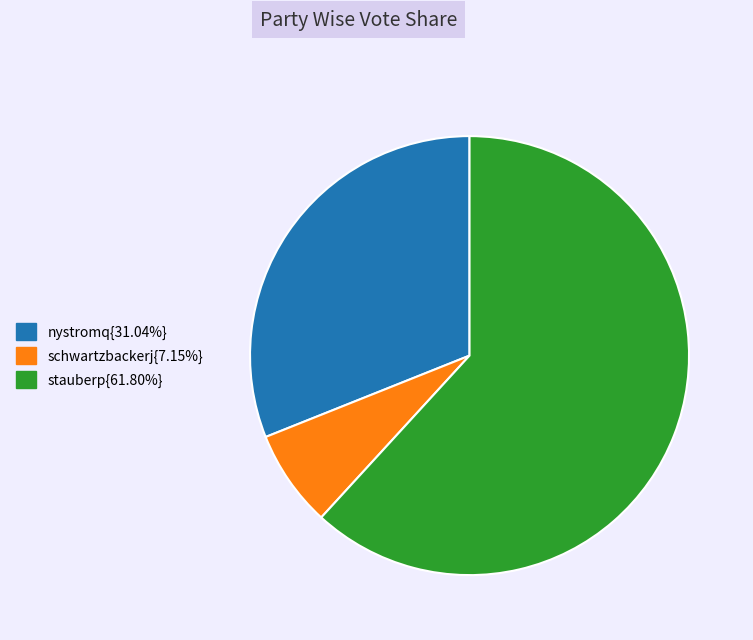

Is there any slice that represents more than half of the pie?

Yes